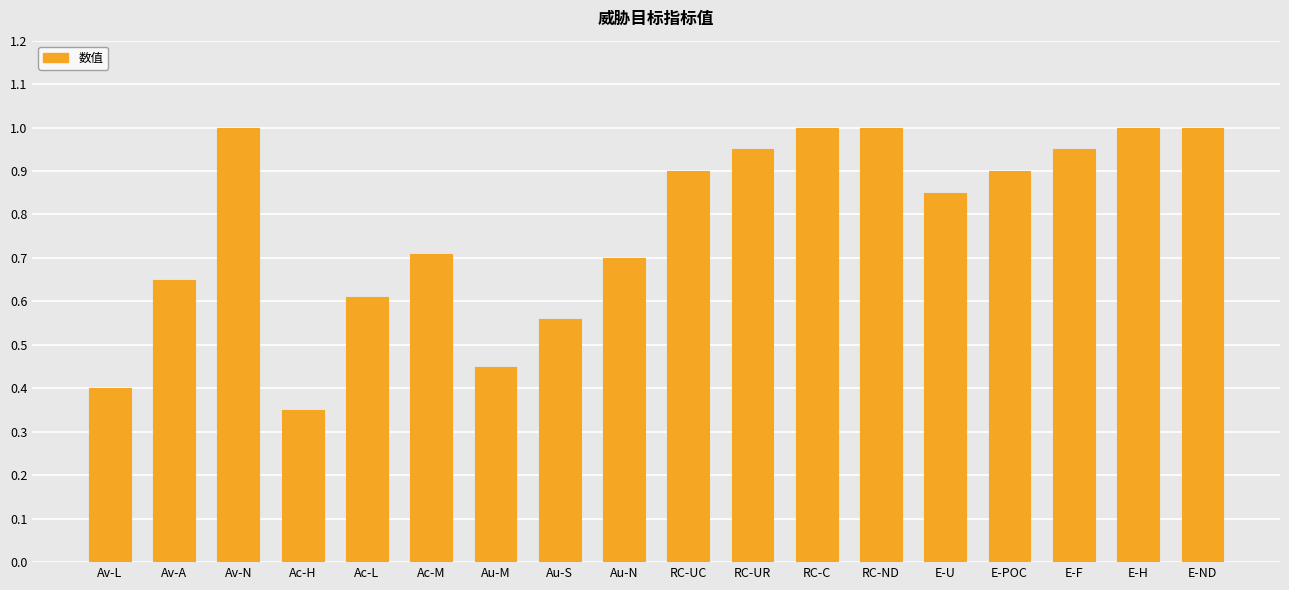

What is the sum of all values?

14.0